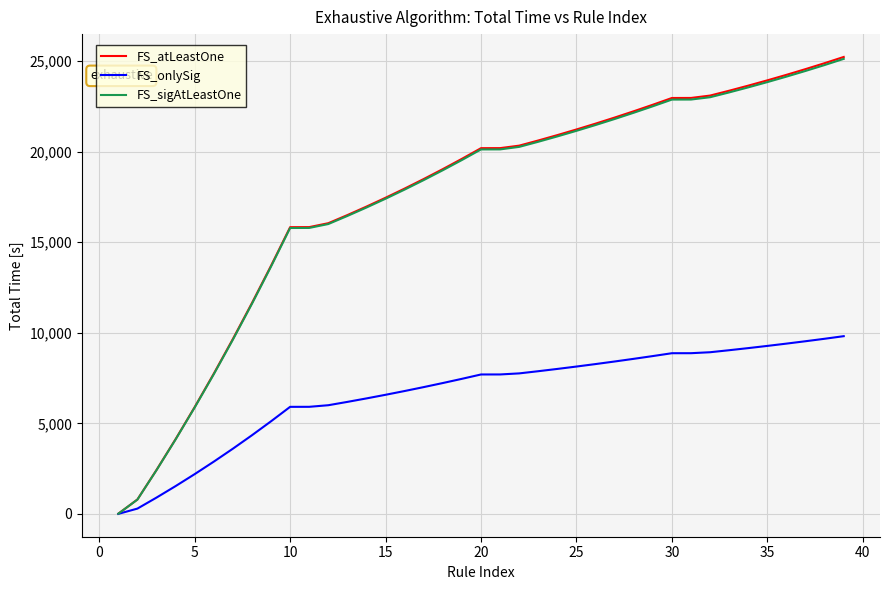

What is the average value of the FS_atLeastOne series?

17441.5